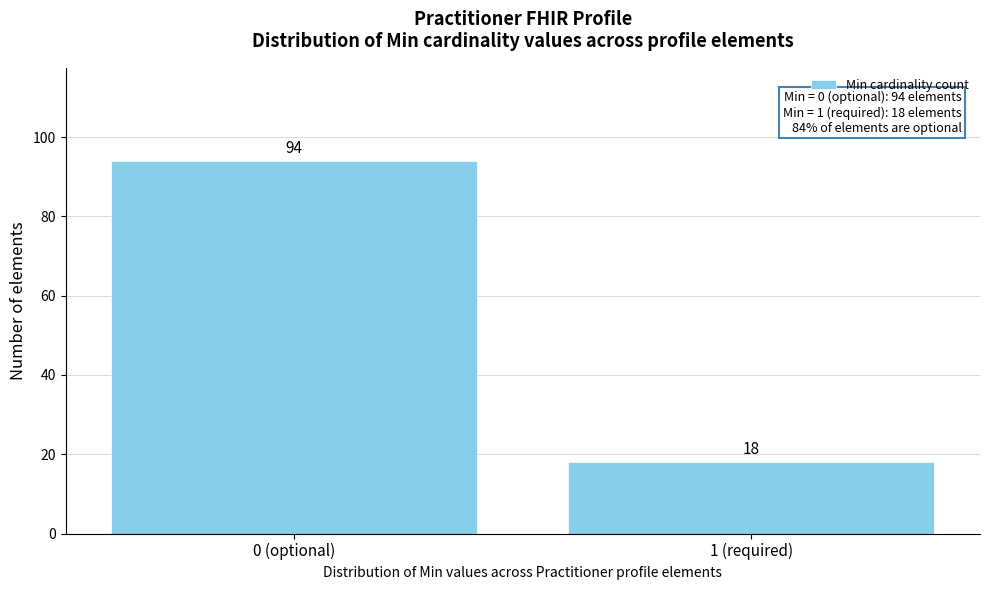

Reading left to right, extract all data points from this chart.

94	18